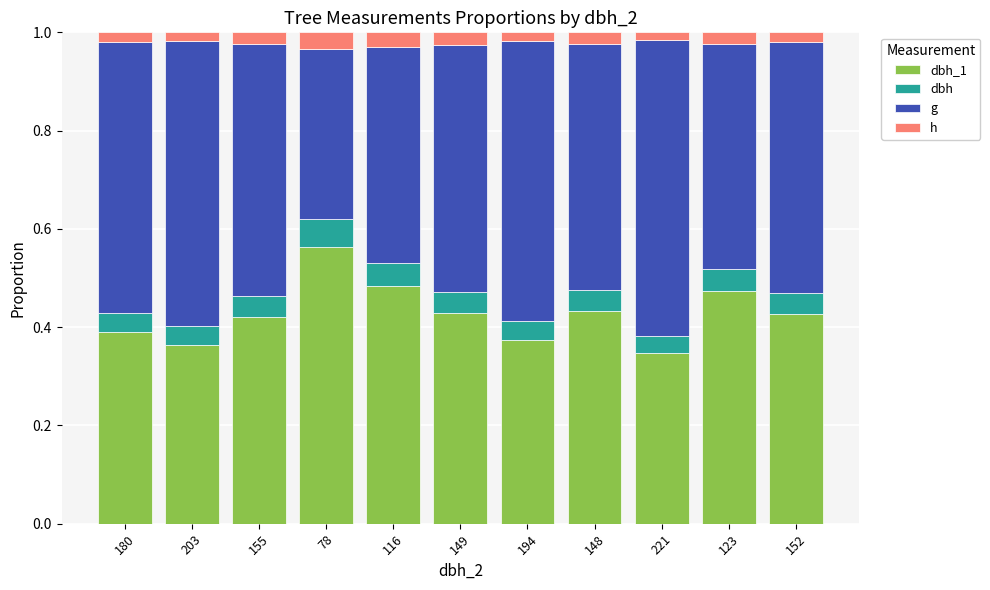

The h series shows 0.0 at 221. True or false?

True